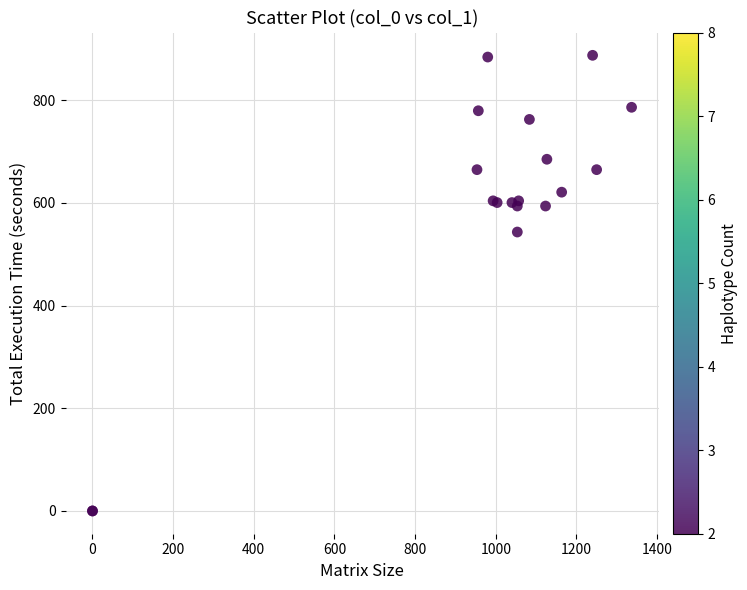

What Y value in the scatter plot is closest to 443?

543.4